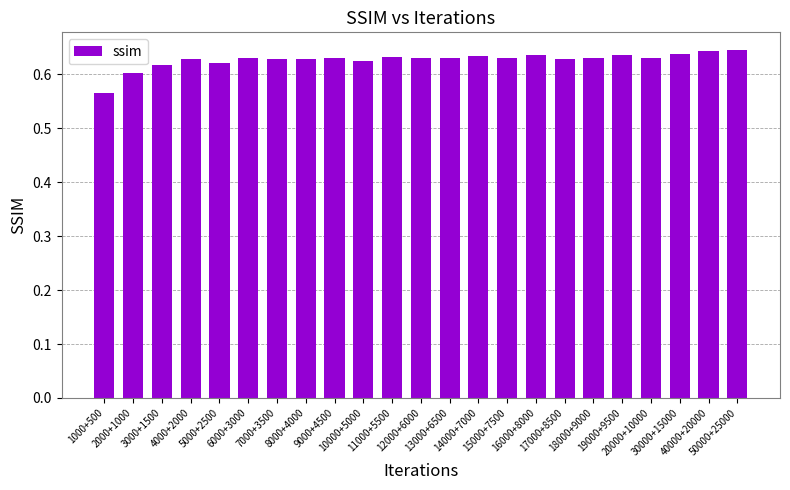

Count the values in the range 0 to 1.

23